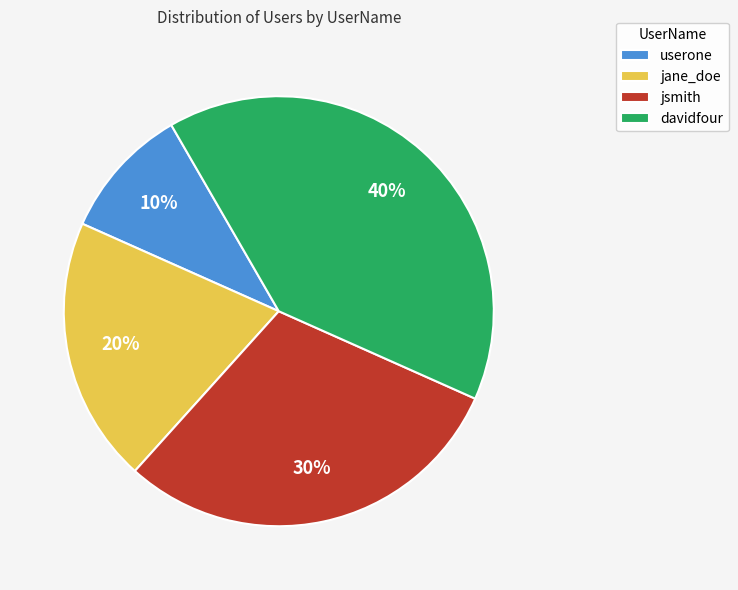

Does any single category account for the majority?

No